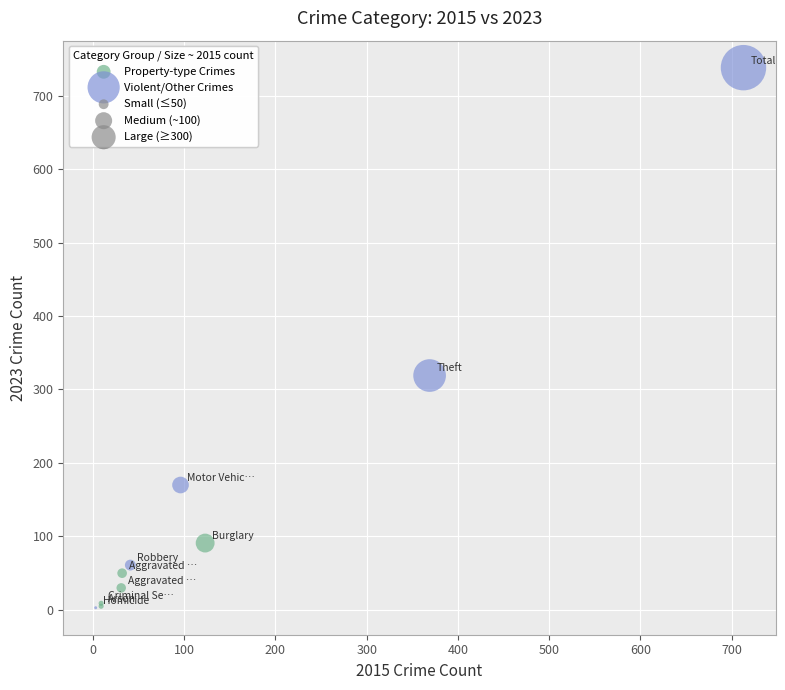

Which series has the widest spread of Y values?

Violent/Other Crimes